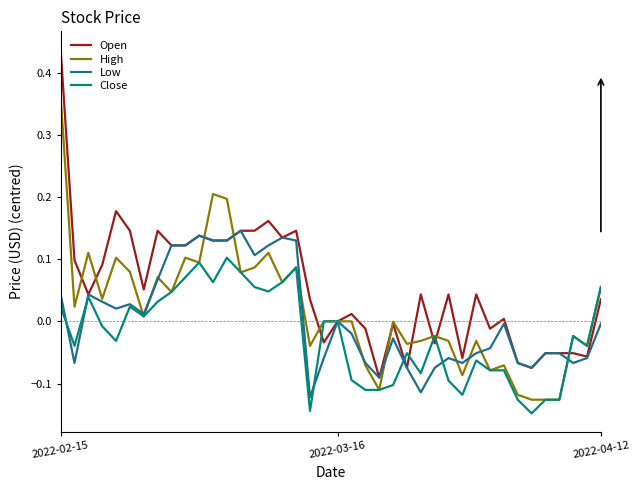

Rank the series by their maximum value, from highest to lowest.

Open, High, Low, Close